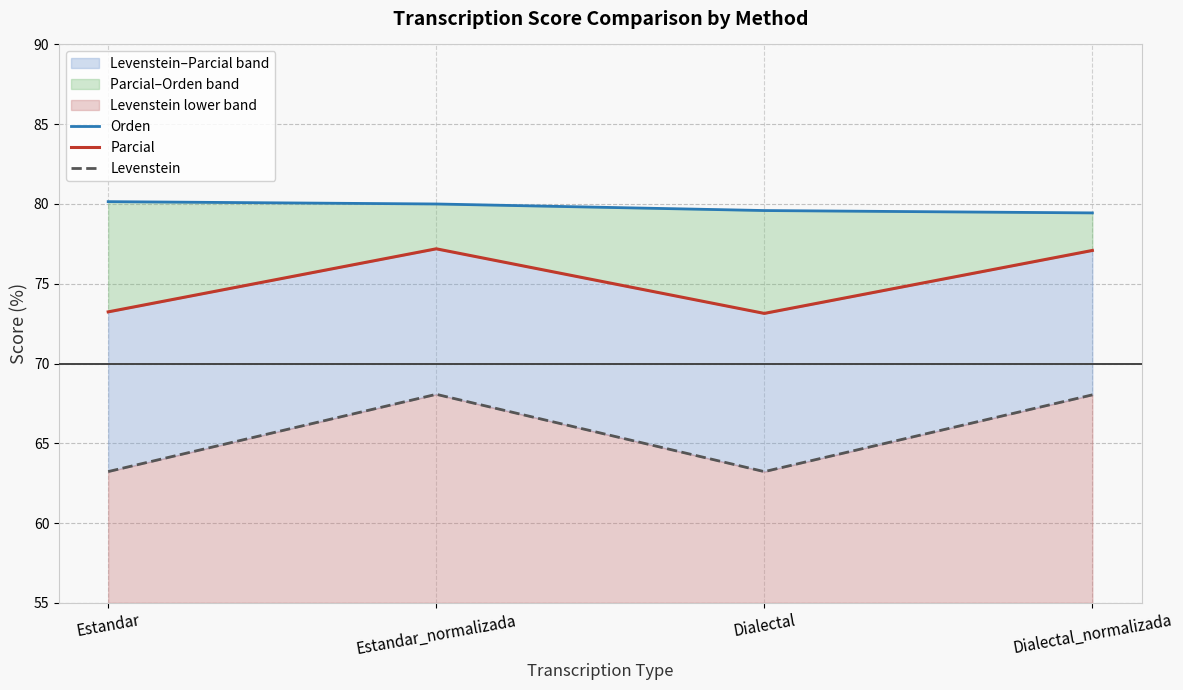

True or false: Orden and Levenstein intersect in this chart.

False